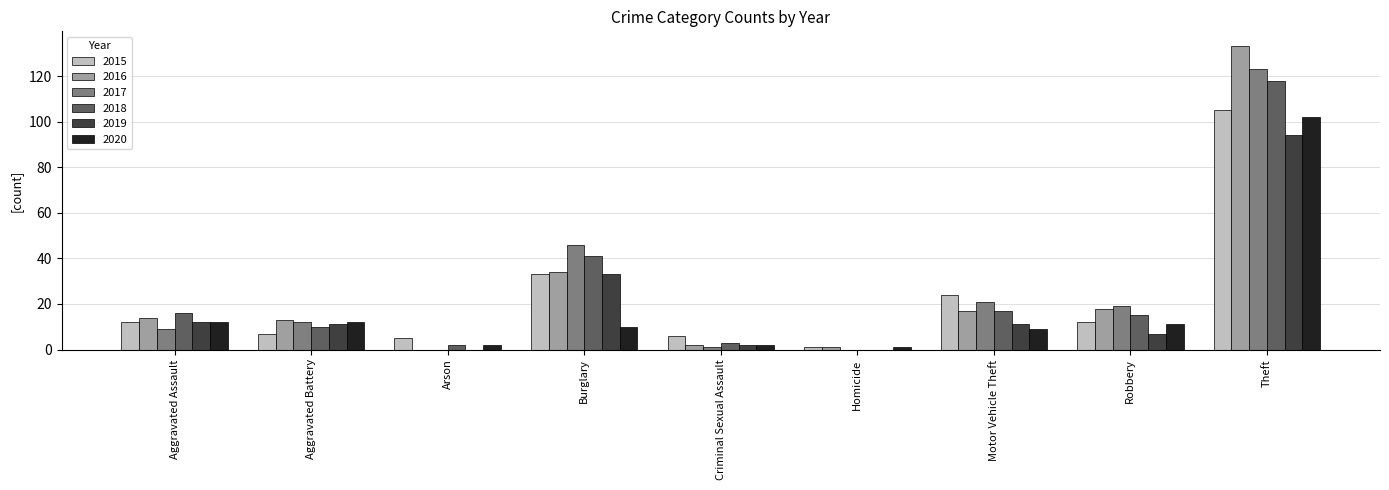

Read the 2019 value at Robbery, to the nearest 5.

5